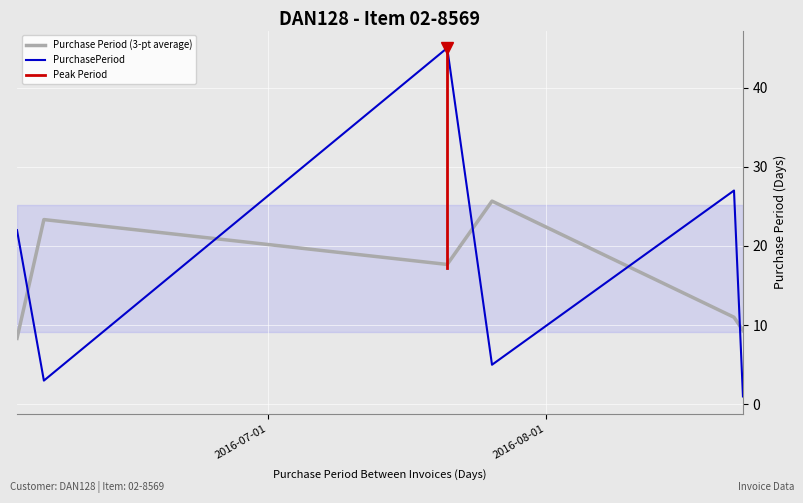

Reading left to right, what are all the values shown in this chart?

2016-06-03=22	2016-06-06=3	2016-07-21=45	2016-07-26=5	2016-08-22=27	2016-08-23=1